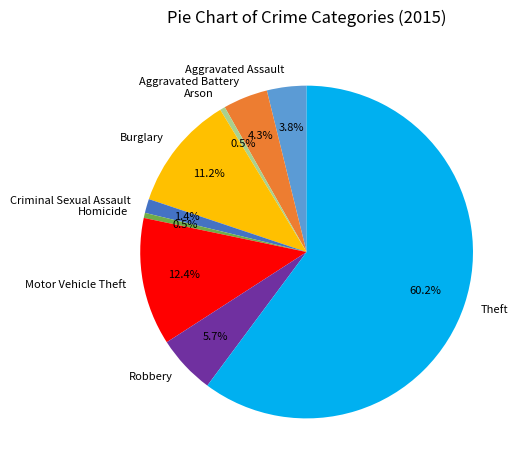

What is the largest slice in the pie chart?

Theft